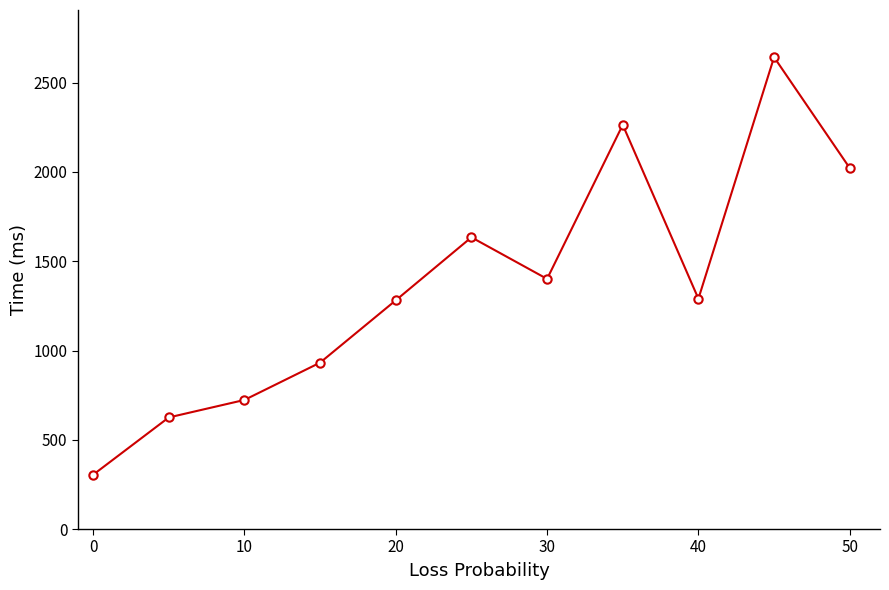

How many data points are less than 1290?

5